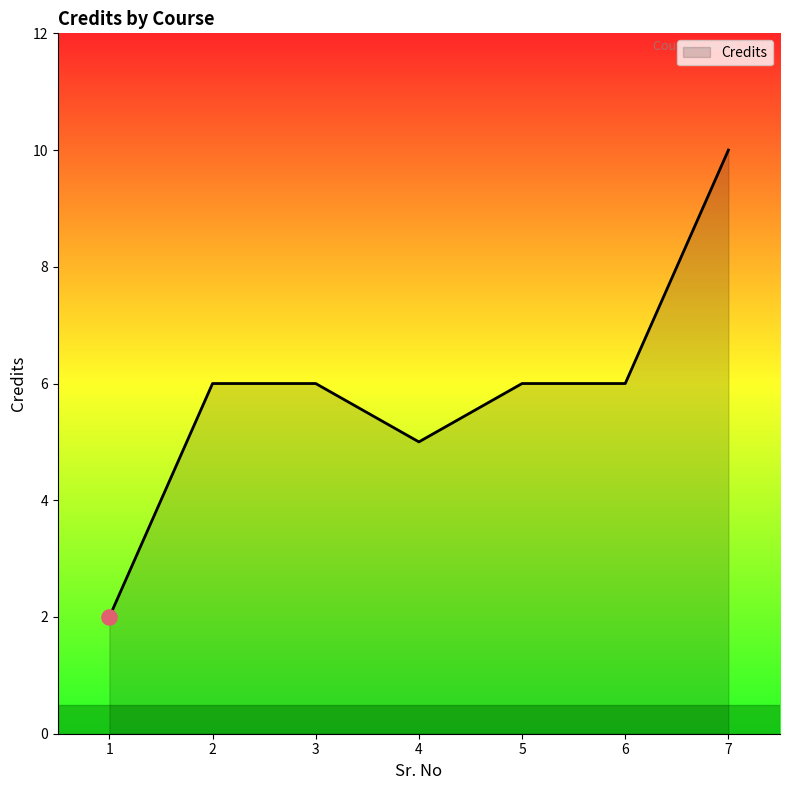

What is the change in value from 1 to 3?

+4